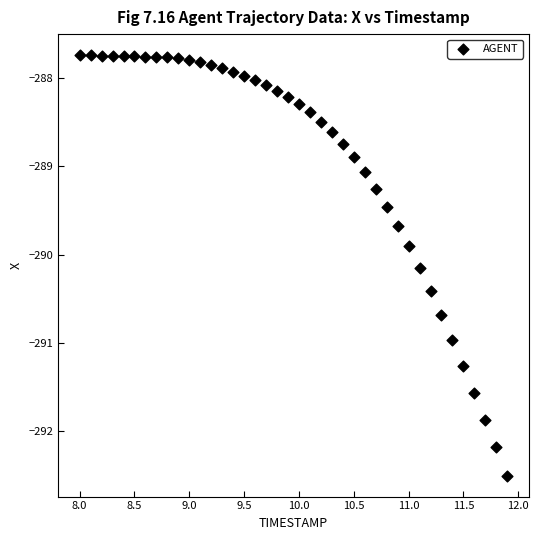

What is the range of Y values (max minus min)?

4.8